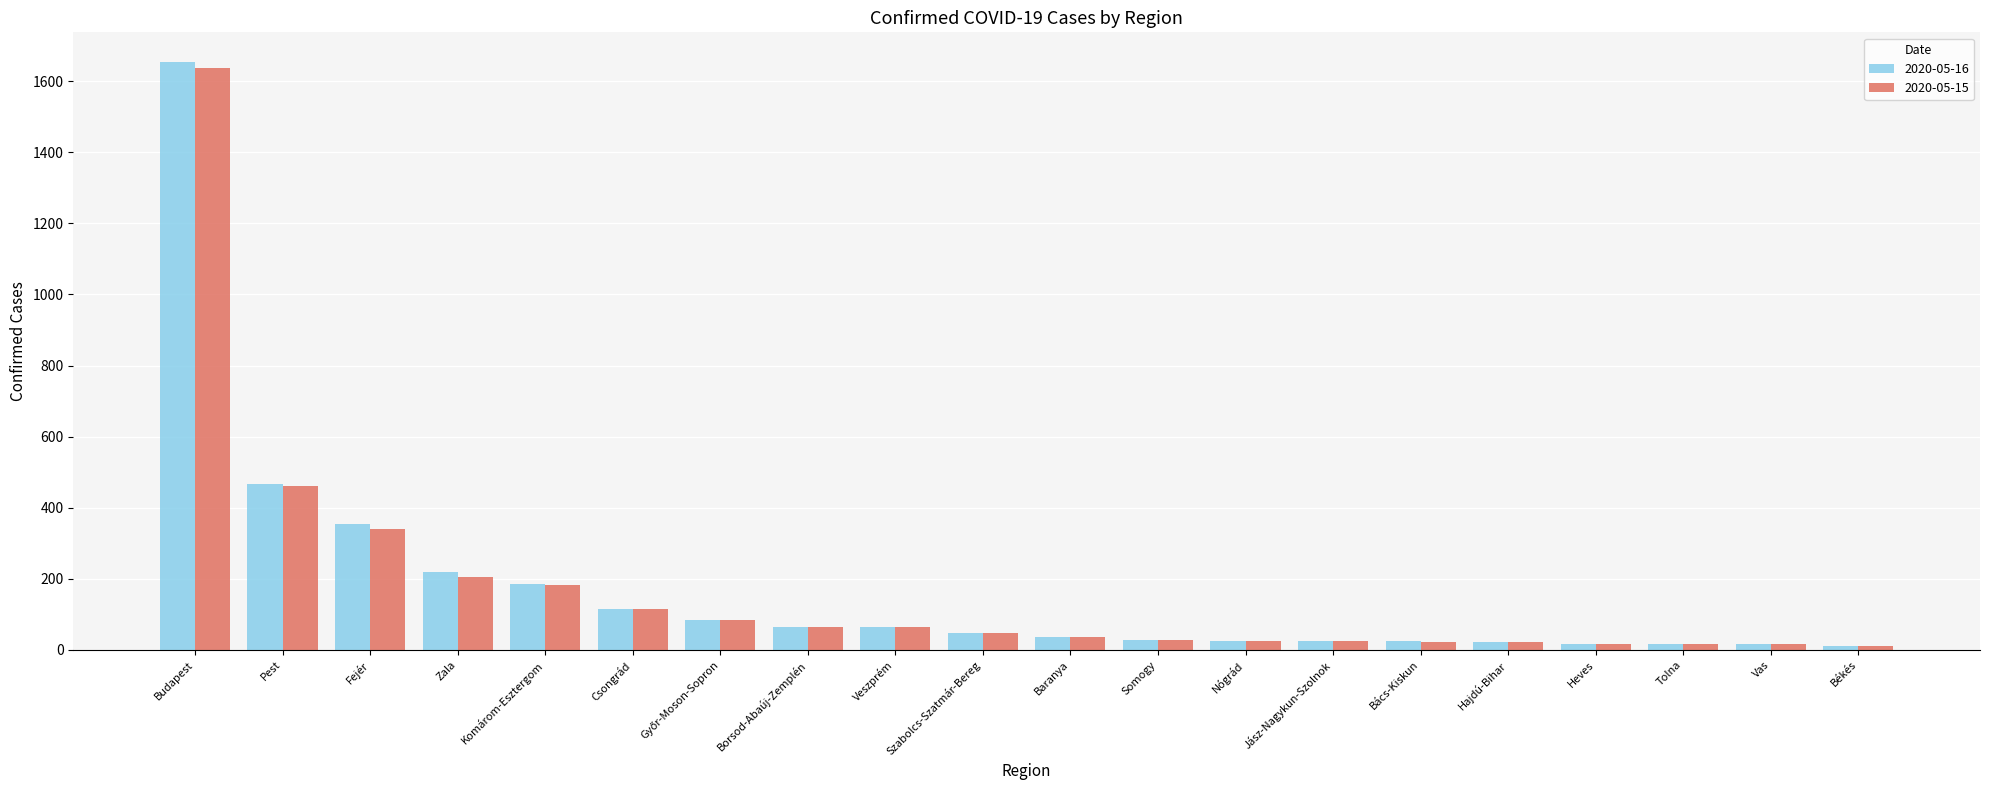

What is the greatest value displayed?

1655